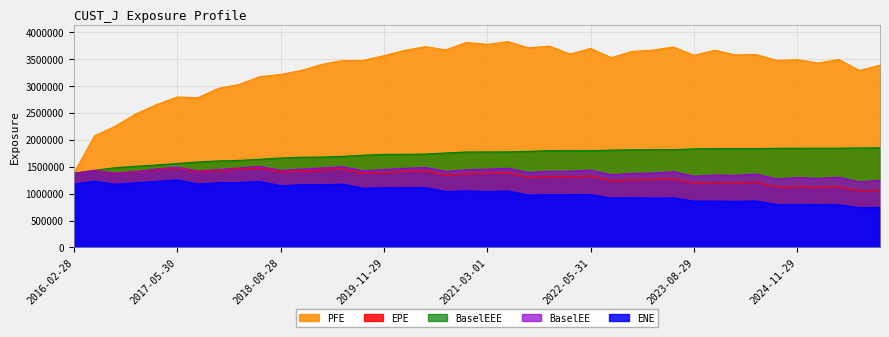

What value does the EPE series have at 2024-05-28?

1206757.4